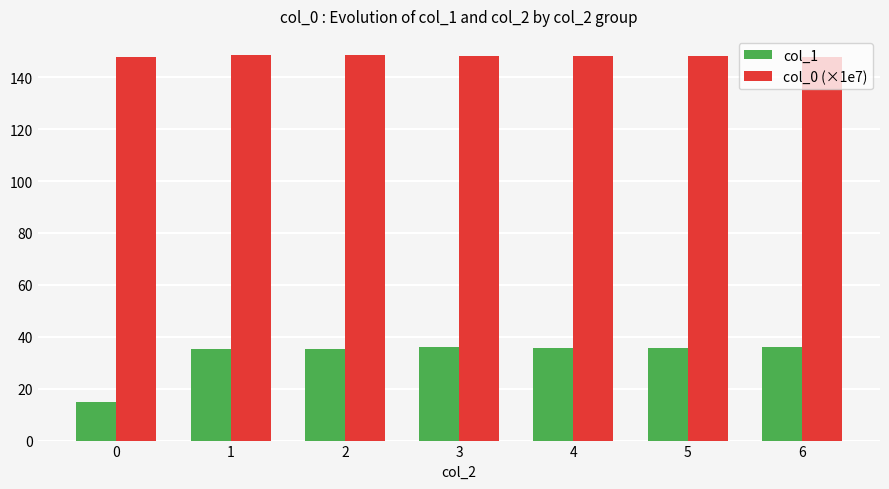

True or false: col_1 has a value of 22.8 at 6.

False